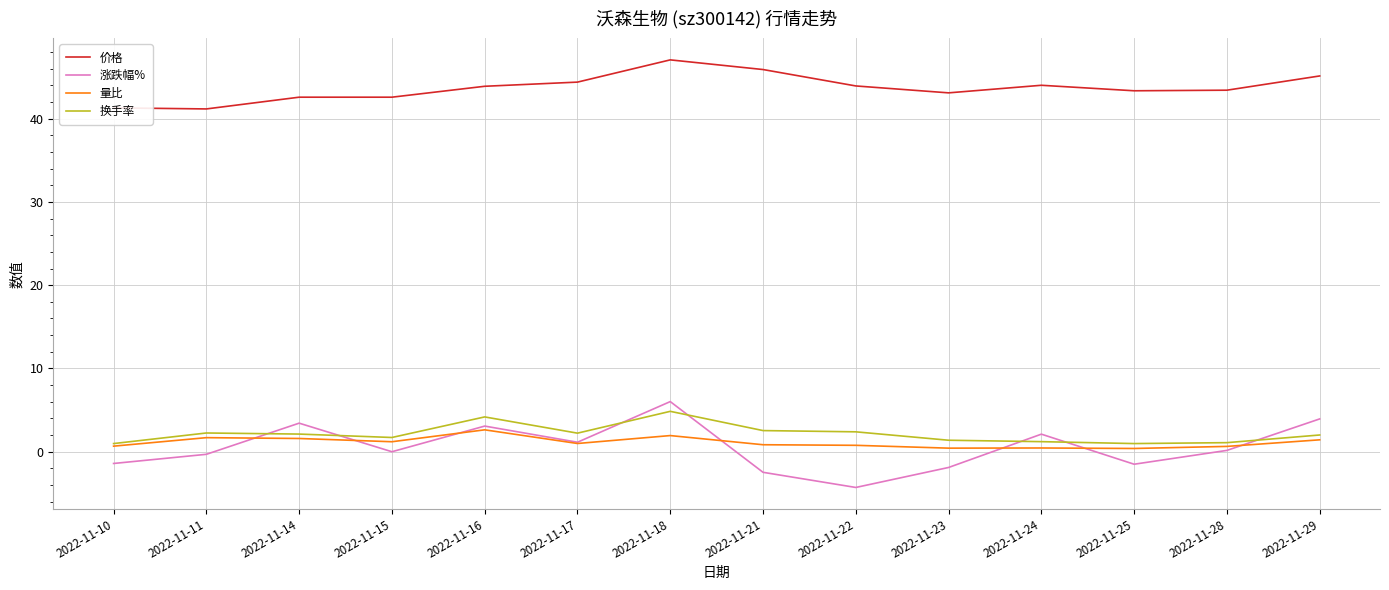

Where do 换手率 and 涨跌幅% first cross each other?

2022-11-11 and 2022-11-14